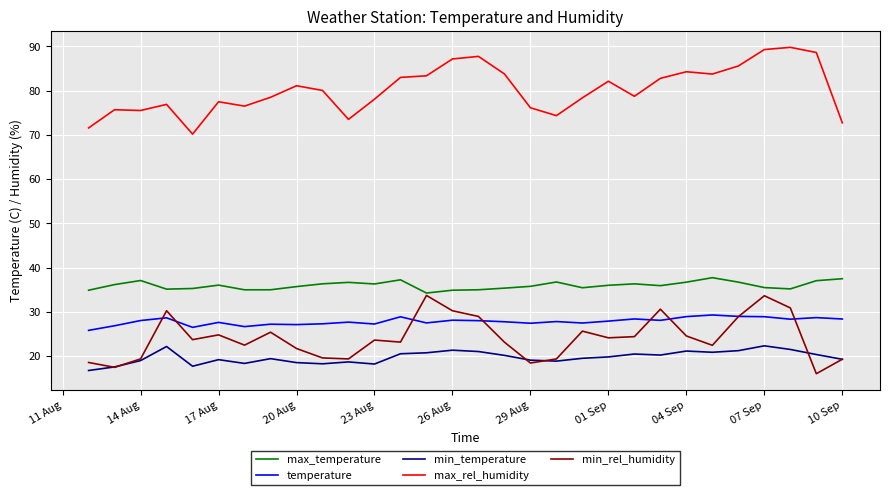

True or false: temperature and max_rel_humidity intersect in this chart.

False